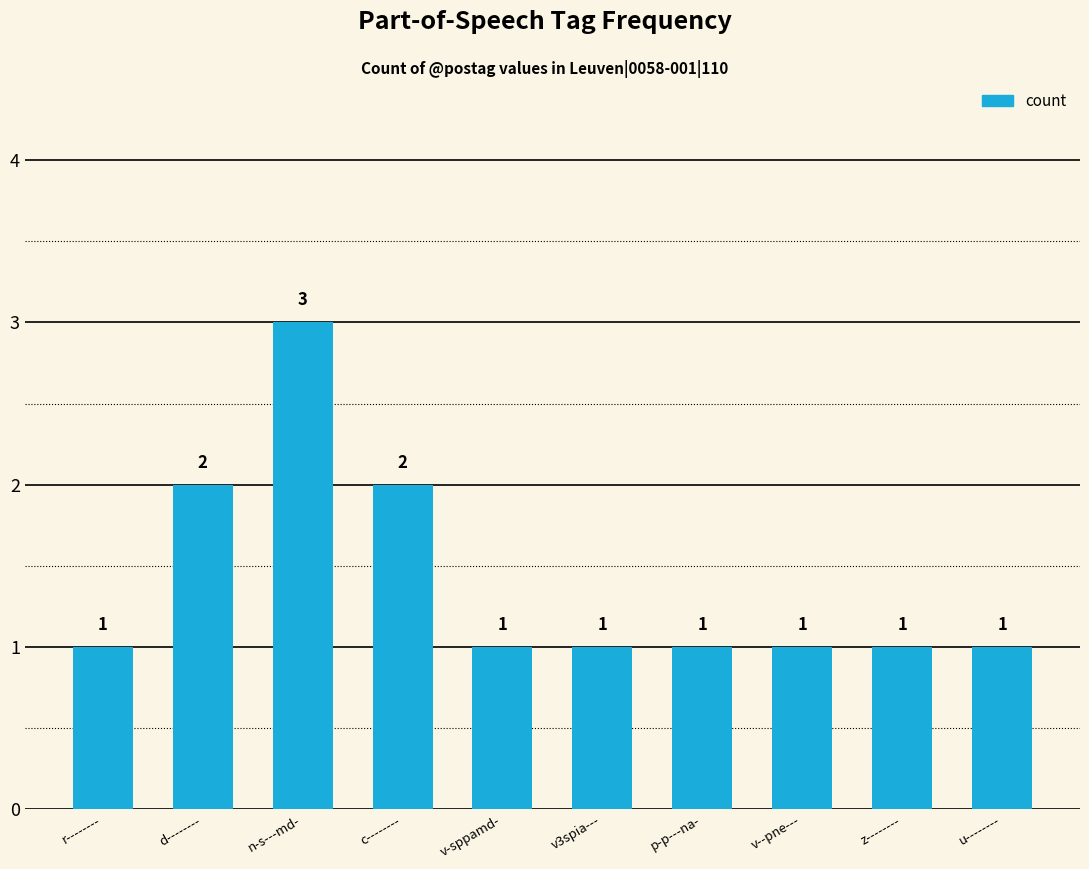

What is the ratio of the value at v-sppamd- to the value at u--------?

1.0